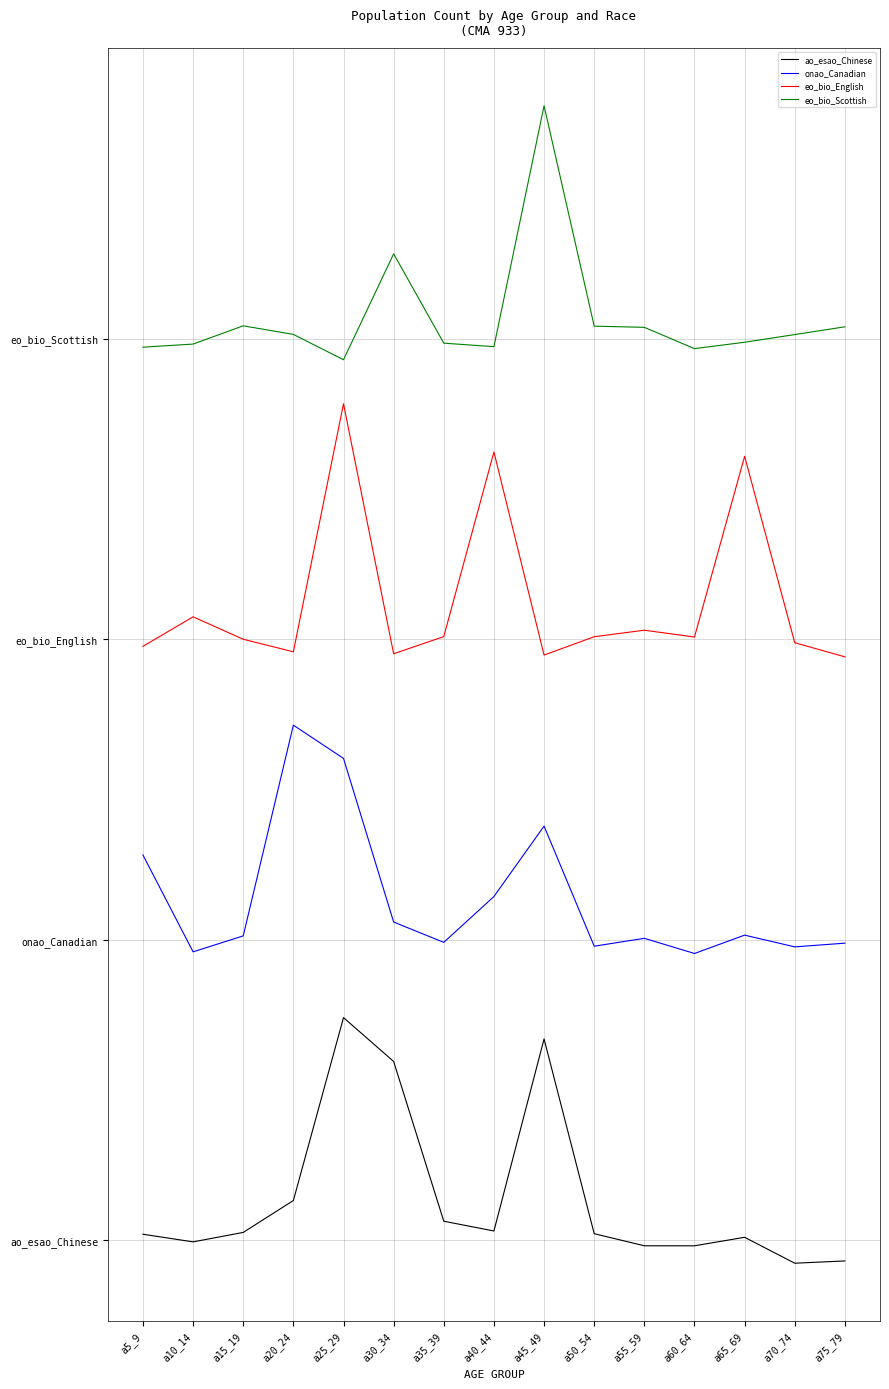

List the labels in order of eo_bio_Scottish value, largest first.

a45_49, a30_34, a15_19, a50_54, a75_79, a55_59, a20_24, a70_74, a65_69, a35_39, a10_14, a40_44, a5_9, a60_64, a25_29